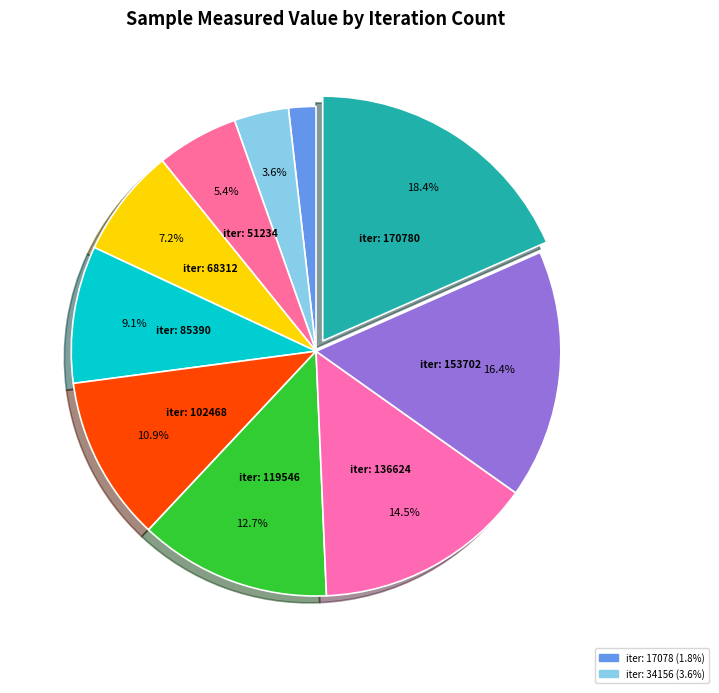

What is the smallest slice in the pie chart?

17078